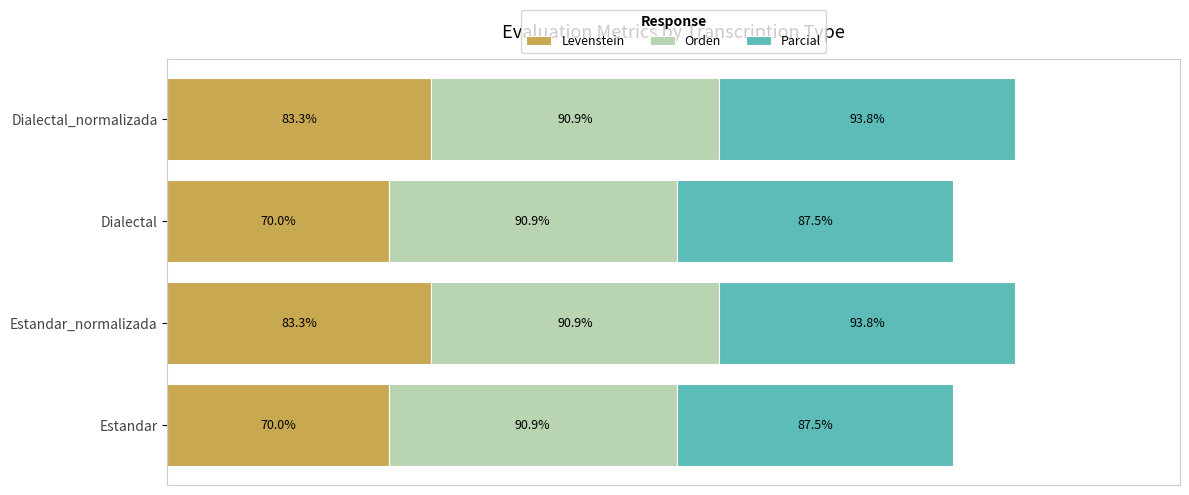

What are all the series names shown in the legend?

Levenstein, Orden, Parcial